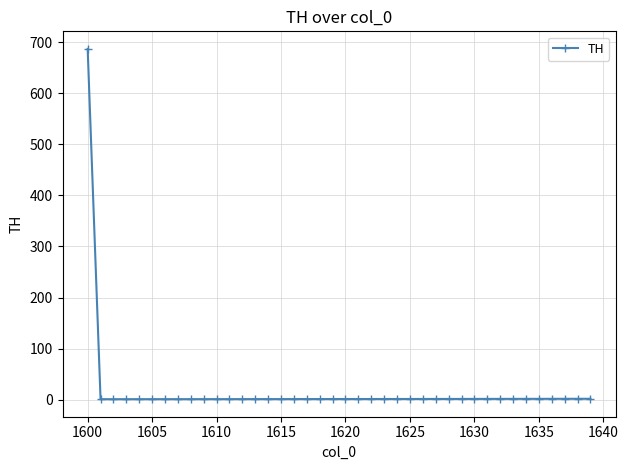

What is the greatest value displayed?

687.1